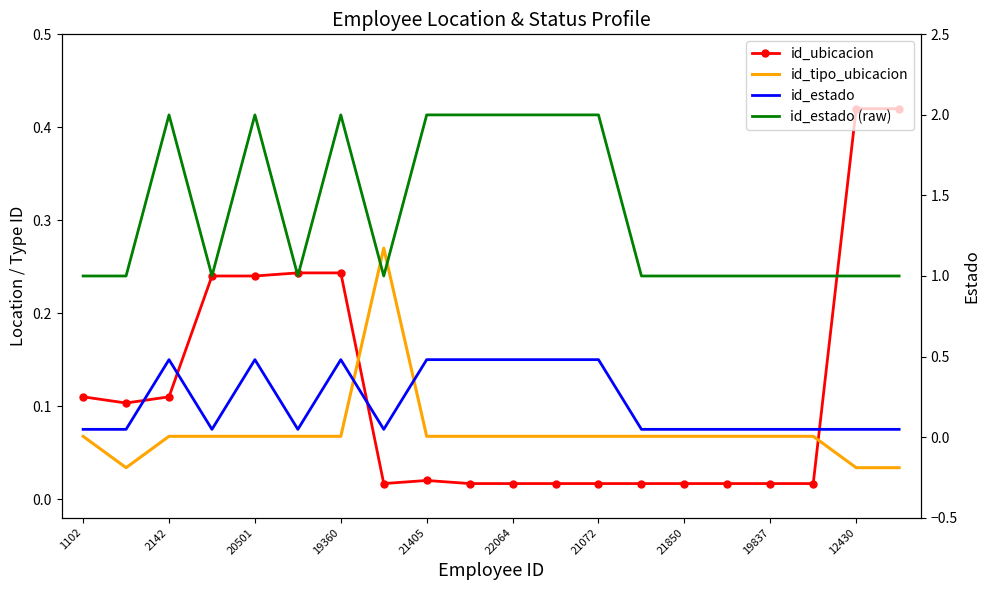

Which category has the highest value in the id_estado (raw) series?

2142